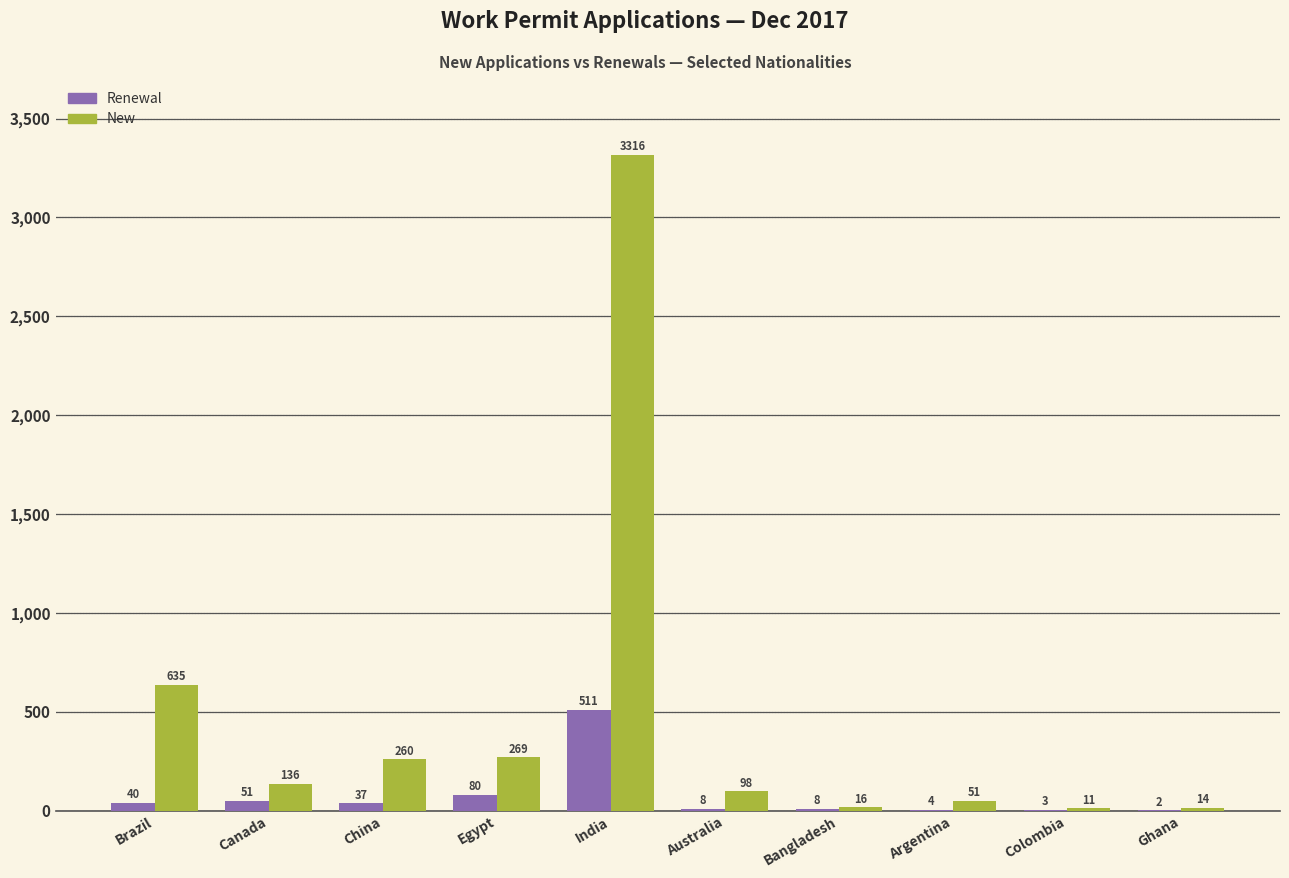

Which series has the widest spread of values?

New